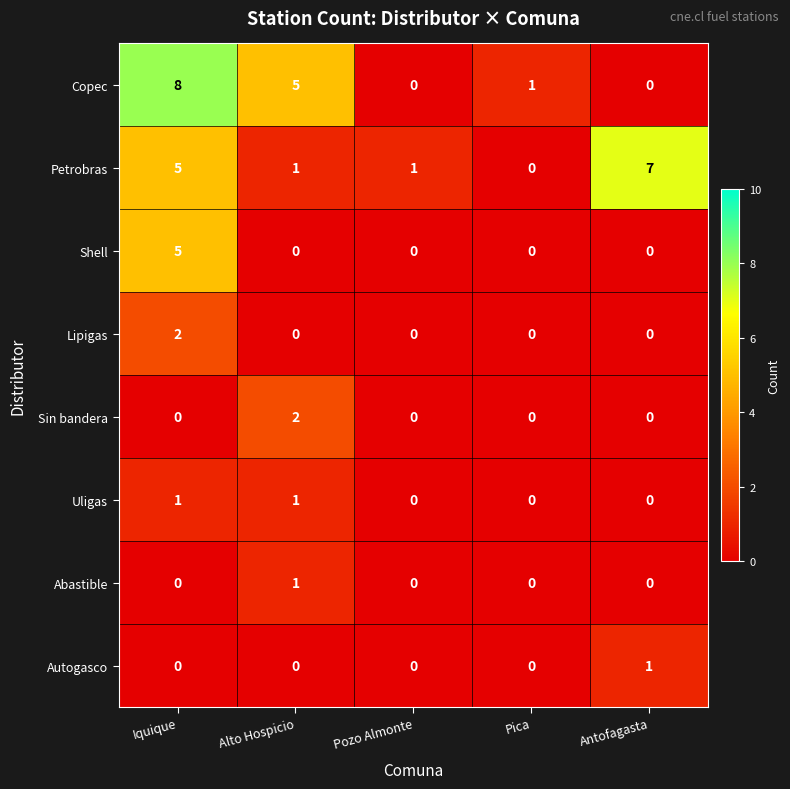

How many Sin bandera values are between 0 and 1?

4